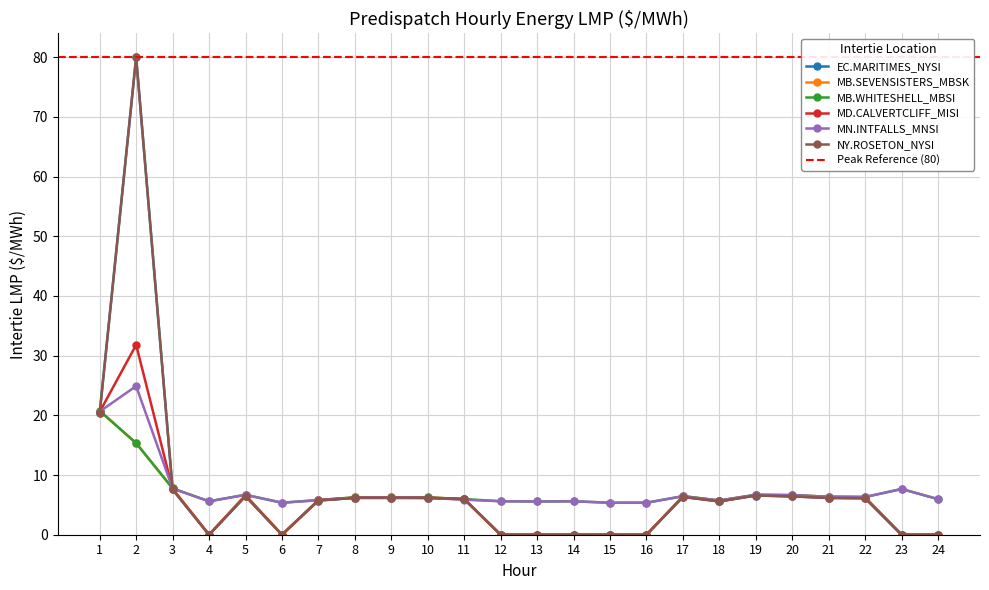

Reading right to left, what are all the values shown in this chart?

EC.MARITIMES_NYSI: 24=0.0	23=0.0	22=6.1	21=6.2	20=6.4	19=6.6	18=5.6	17=6.3	16=0.0	15=0.0	14=0.0	13=0.0	12=0.0	11=6.0	10=6.2	9=6.2	8=6.2	7=5.7	6=0.0	5=6.5	4=0.0	3=7.6	2=80.0	1=20.4
MB.SEVENSISTERS_MBSK: 24=0.0	23=0.0	22=6.3	21=6.4	20=6.6	19=6.7	18=5.7	17=6.5	16=0.0	15=0.0	14=0.0	13=0.0	12=0.0	11=6.0	10=6.2	9=6.3	8=6.2	7=5.8	6=0.0	5=6.7	4=0.0	3=7.8	2=15.3	1=20.8
MB.WHITESHELL_MBSI: 24=6.0	23=7.7	22=6.3	21=6.4	20=6.6	19=6.7	18=5.7	17=6.5	16=5.4	15=5.4	14=5.6	13=5.6	12=5.6	11=6.0	10=6.2	9=6.3	8=6.2	7=5.8	6=5.4	5=6.7	4=5.6	3=7.8	2=15.3	1=20.8
MD.CALVERTCLIFF_MISI: 24=0.0	23=0.0	22=6.2	21=6.2	20=6.5	19=6.6	18=5.6	17=6.4	16=0.0	15=0.0	14=0.0	13=0.0	12=0.0	11=6.0	10=6.2	9=6.2	8=6.2	7=5.8	6=0.0	5=6.5	4=0.0	3=7.6	2=31.8	1=20.6
MN.INTFALLS_MNSI: 24=6.0	23=7.7	22=6.3	21=6.4	20=6.6	19=6.7	18=5.7	17=6.4	16=5.4	15=5.4	14=5.6	13=5.6	12=5.6	11=5.9	10=6.2	9=6.2	8=6.2	7=5.8	6=5.4	5=6.7	4=5.6	3=7.7	2=24.9	1=20.6
NY.ROSETON_NYSI: 24=0.0	23=0.0	22=6.1	21=6.2	20=6.4	19=6.6	18=5.6	17=6.3	16=0.0	15=0.0	14=0.0	13=0.0	12=0.0	11=6.0	10=6.2	9=6.2	8=6.2	7=5.7	6=0.0	5=6.5	4=0.0	3=7.6	2=80.0	1=20.4